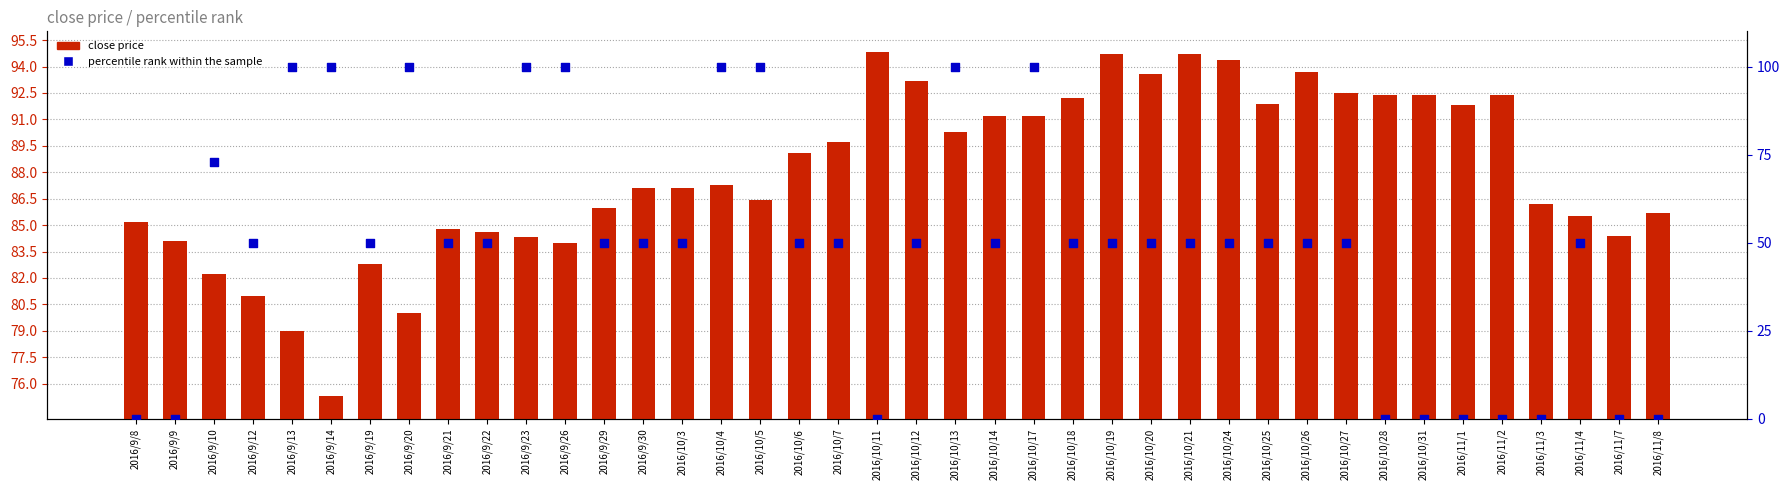

Which series has the widest spread of Y values?

percentile rank within the sample